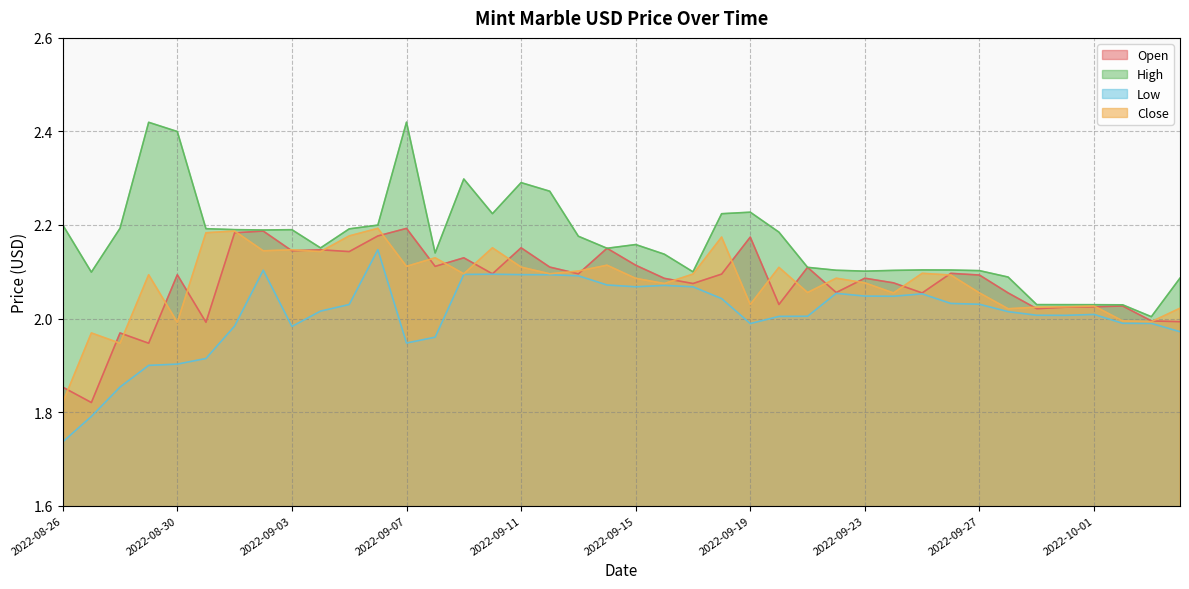

True or false: Low has more than 0 interior local peaks.

True